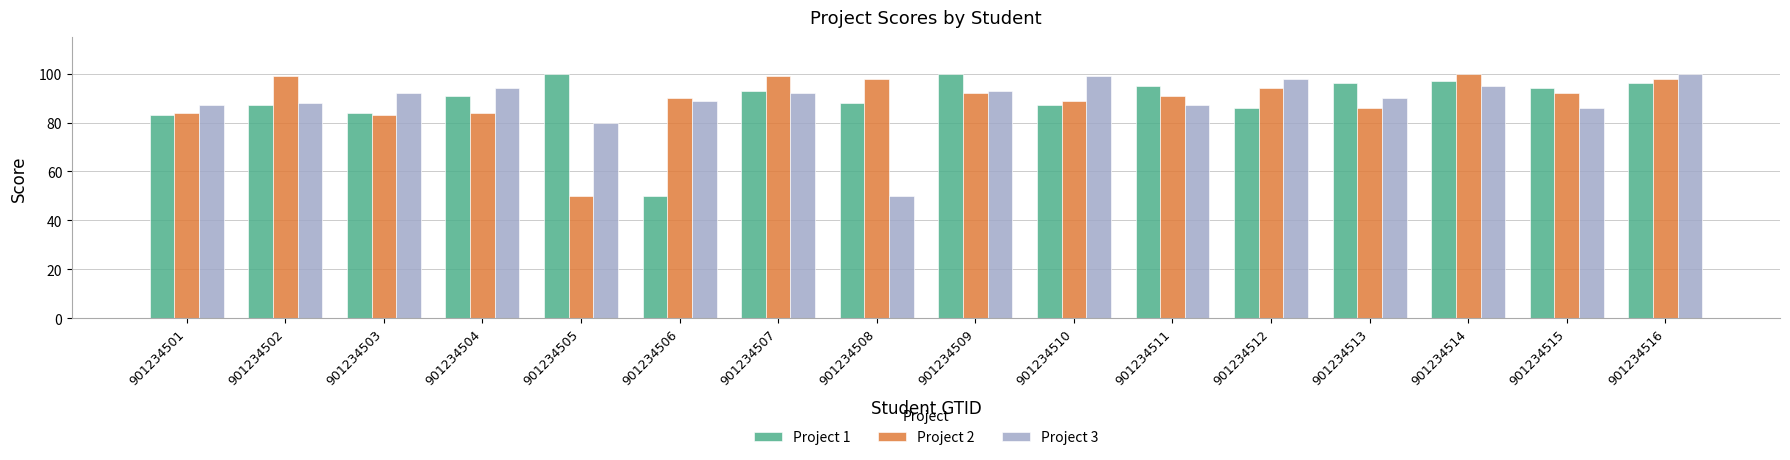

What is the difference between the maximum and minimum values in the Project 3 series?

50